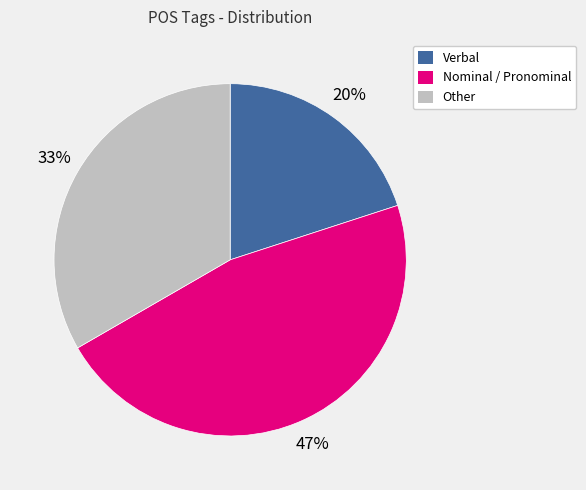

Which has a higher value, Nominal / Pronominal or Verbal?

Nominal / Pronominal